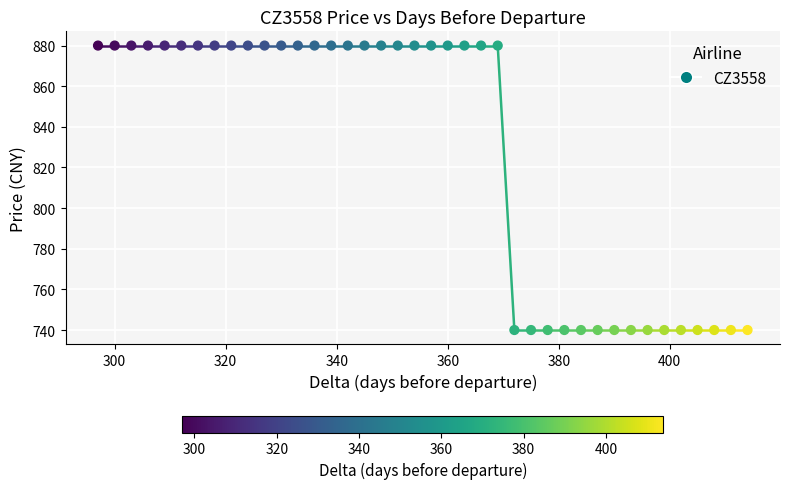

What is the range of Y values (max minus min)?

140